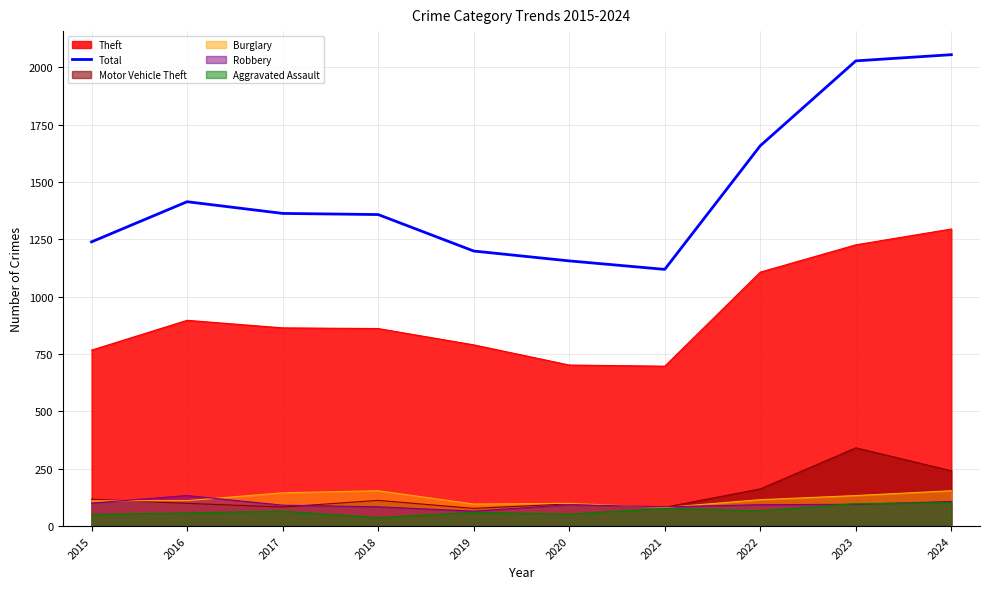

Does the chart display data point markers on the line(s)?

No